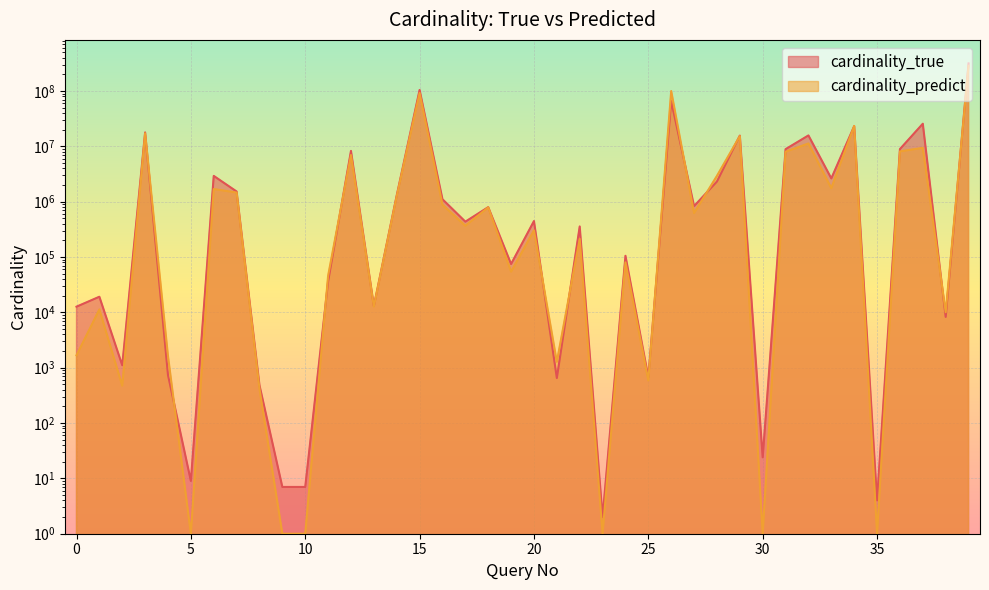

What is the highest value of the cardinality_predict series?

285918859.6